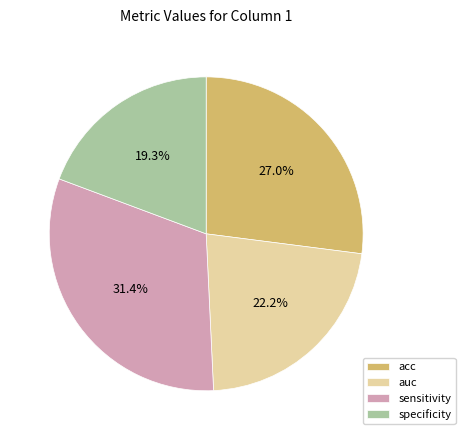

Between auc and acc, which is larger?

acc